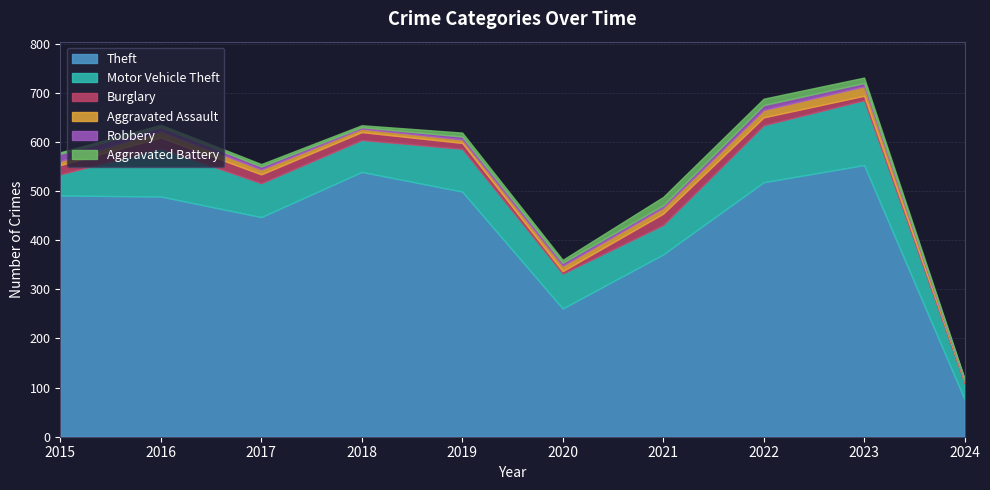

Between which two adjacent categories do Aggravated Battery and Robbery first intersect?

2017 and 2018